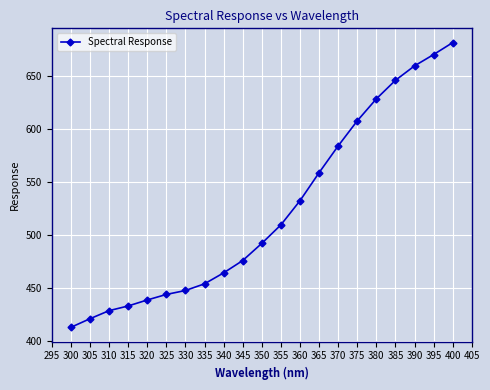

At which label is the value closest to 547?

365